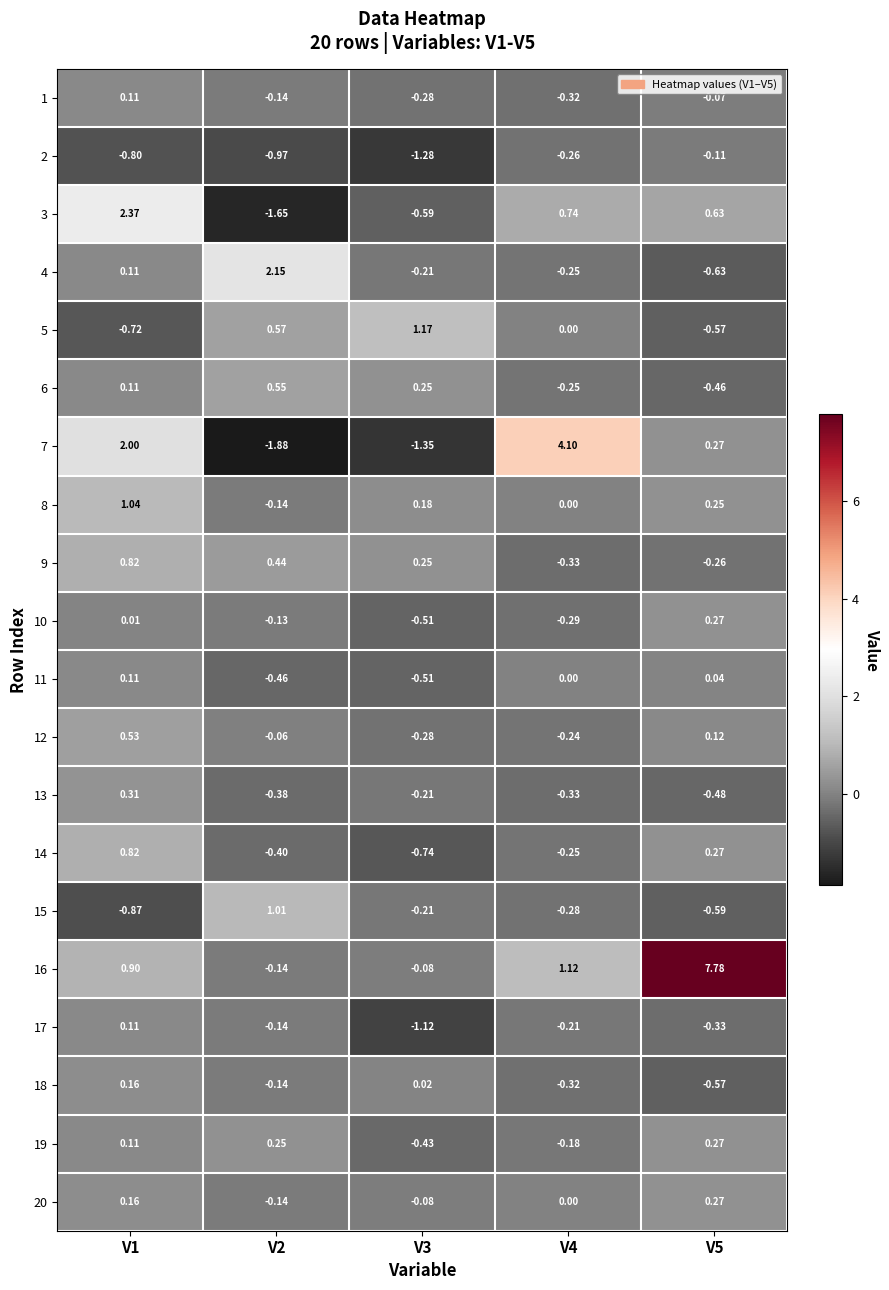

Is the value of 13 at V5 greater than the value of 18 at V2?

No